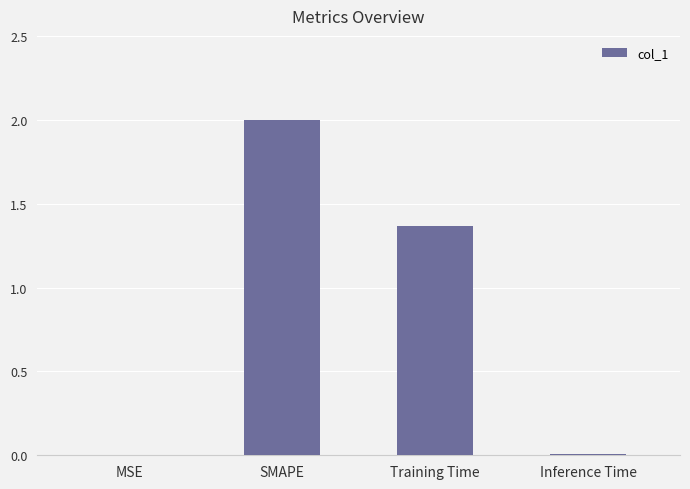

What is the greatest value displayed?

2.0